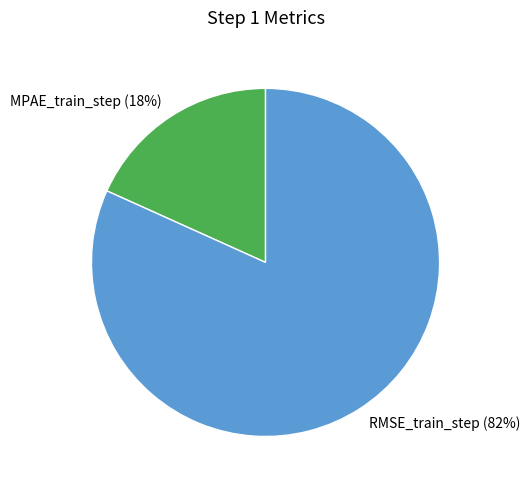

Is there a majority slice in this chart?

Yes